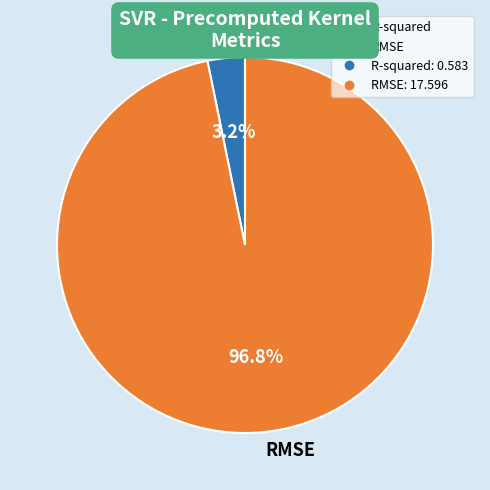

What is the largest slice in the pie chart?

RMSE